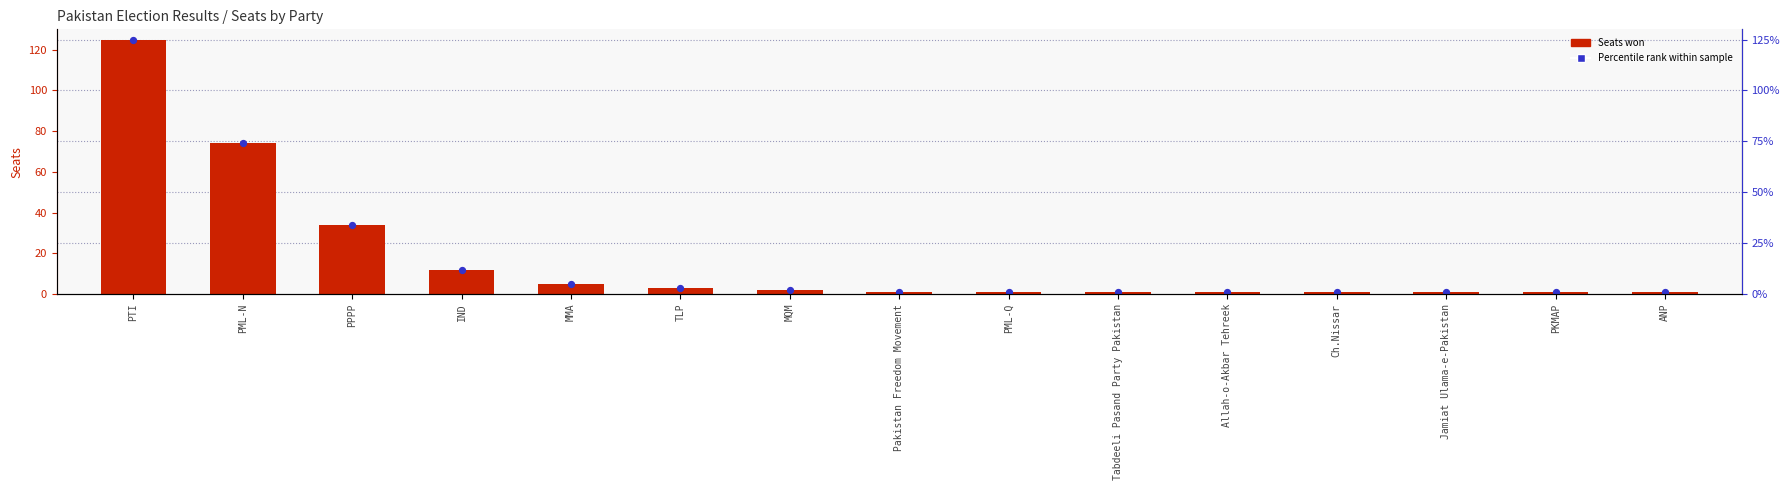

What is the total value across all series at TLP?

6